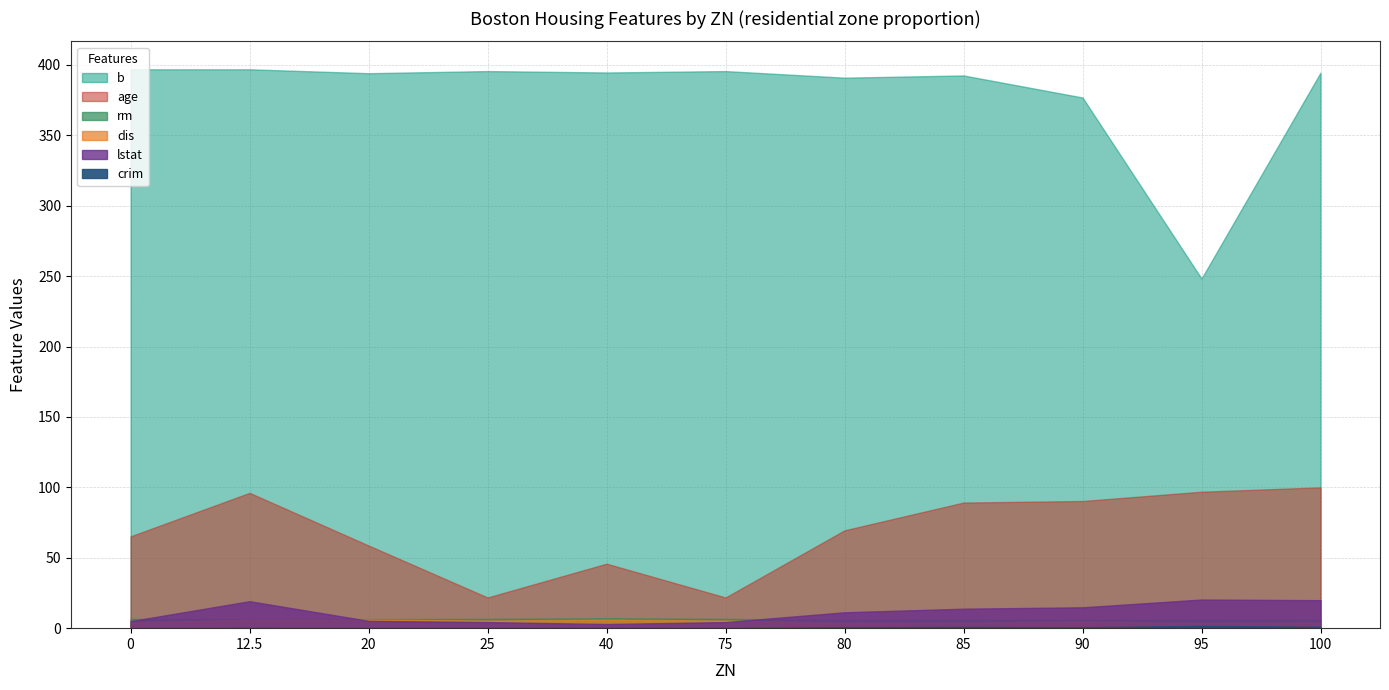

Which category has the highest value in the rm series?

40